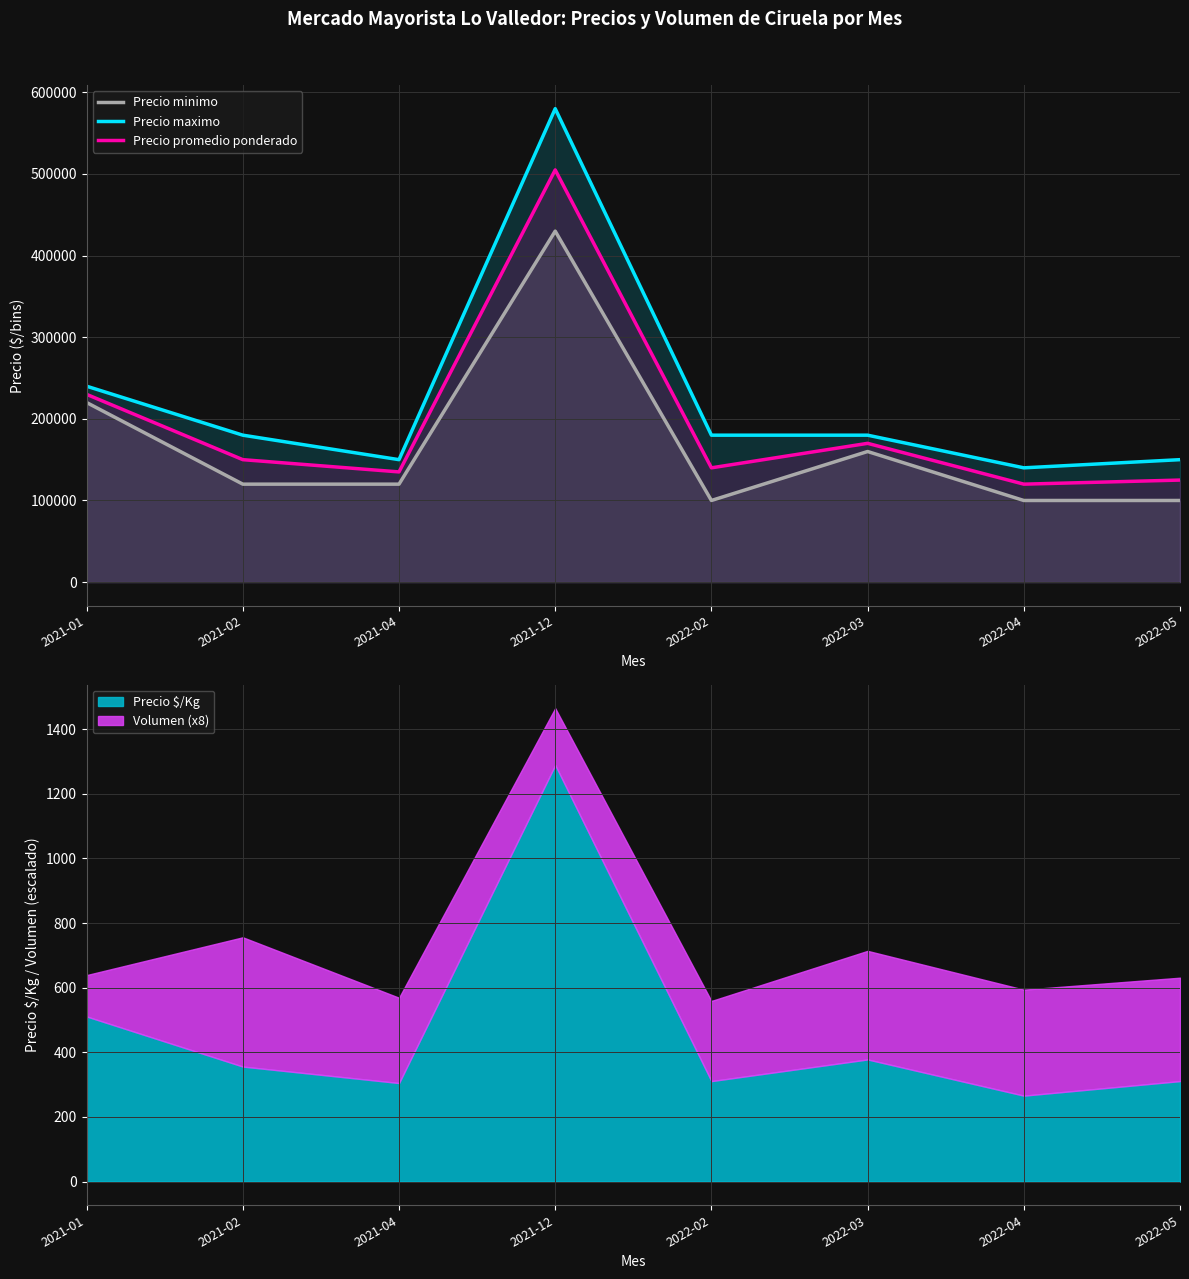

Which series has the largest total across all categories?

Precio maximo